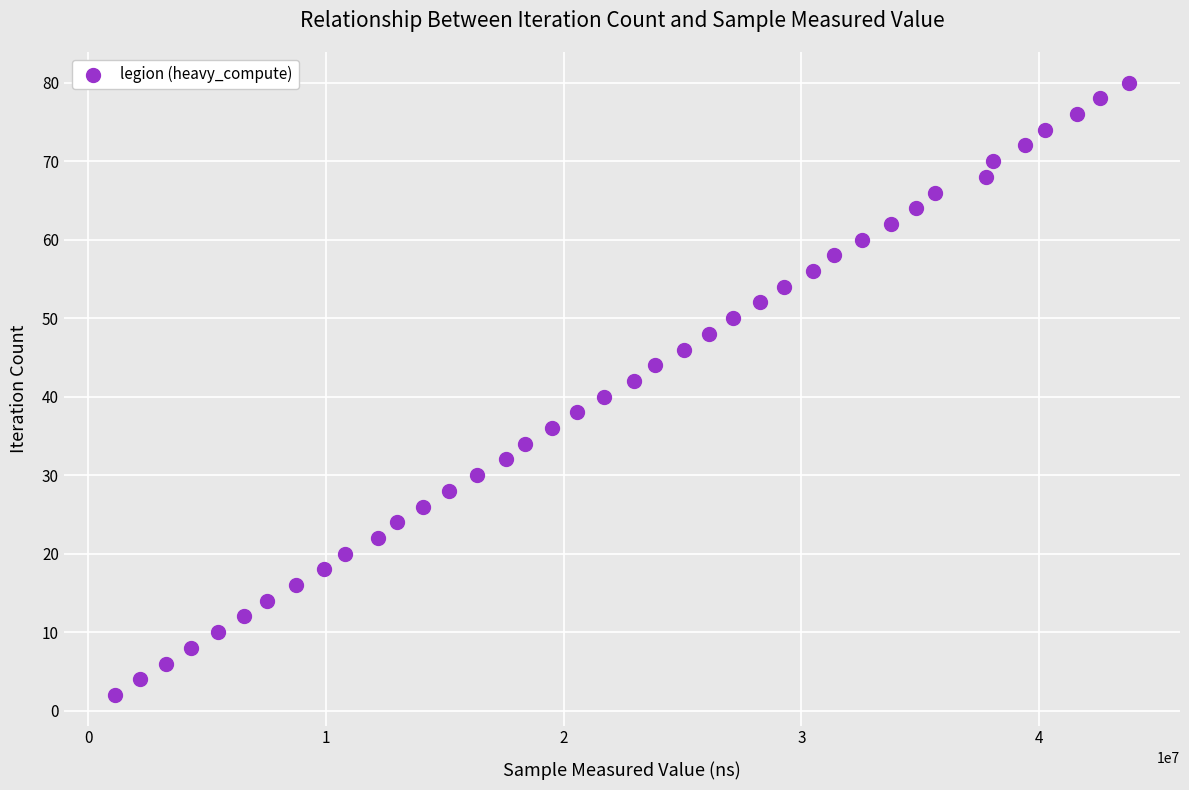

What is the range of Y values (max minus min)?

78